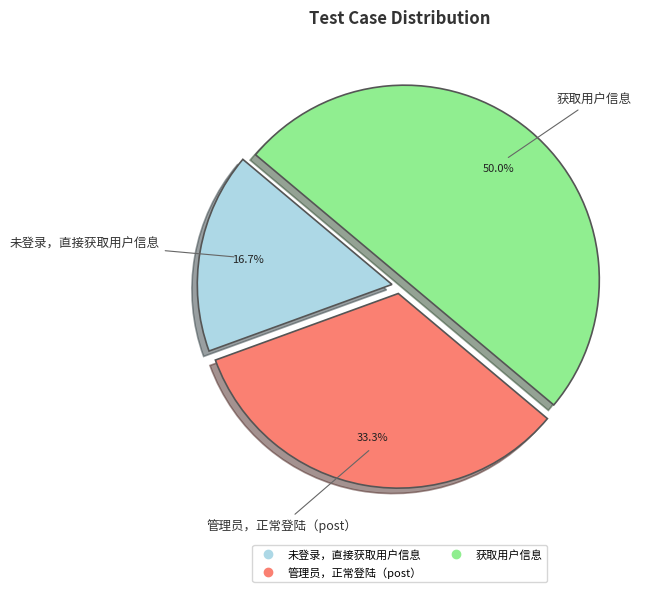

To the nearest percent, what portion does 管理员，正常登陆（post） represent?

33%